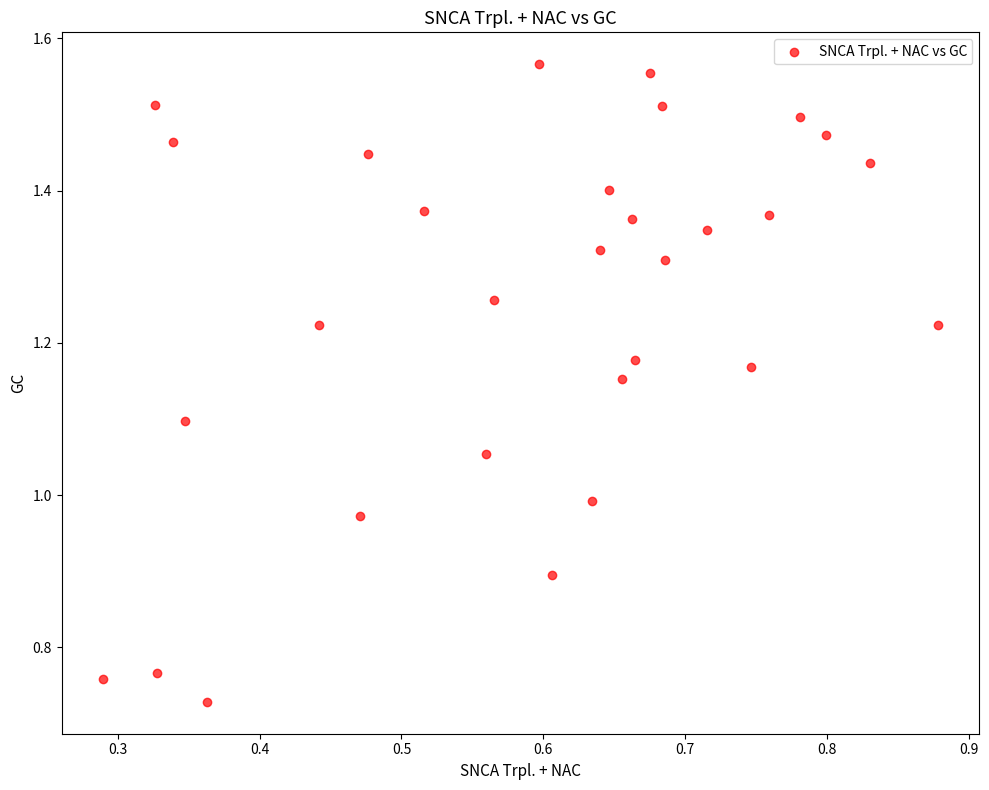

What is the range of X values (max minus min)?

0.6